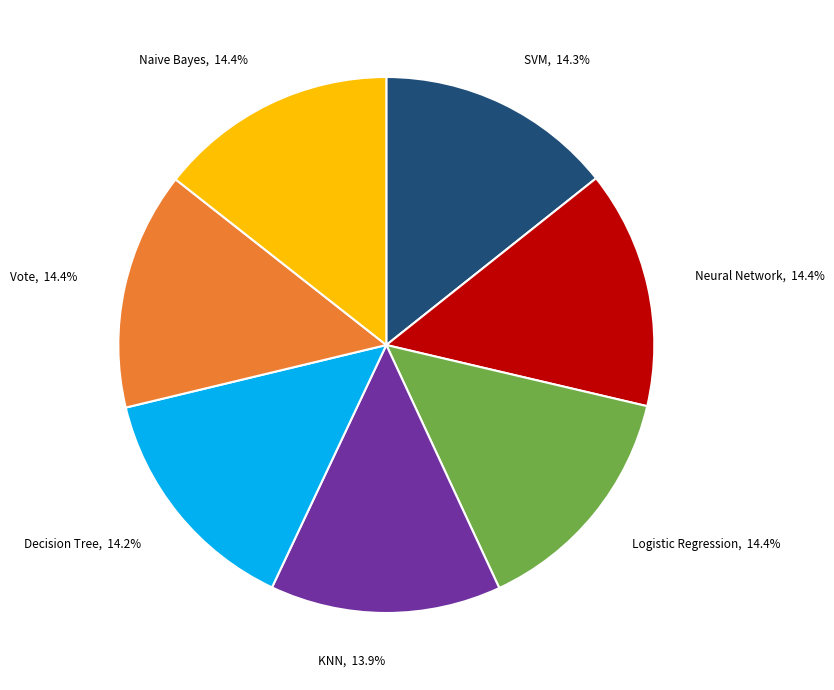

The KNN slice represents 26% of the pie. True or false?

False